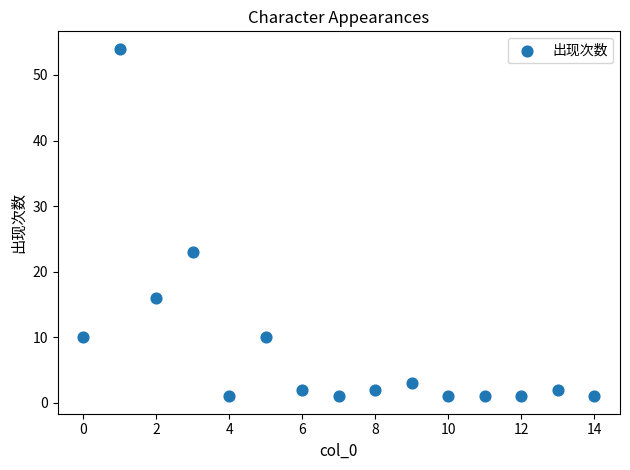

What is the range of Y values (max minus min)?

53